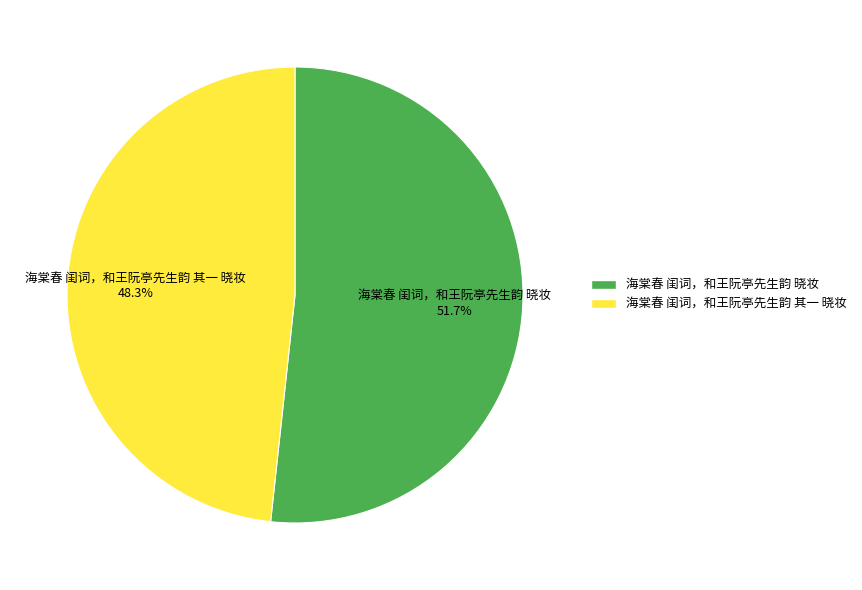

How much of the chart is everything except 海棠春 闺词，和王阮亭先生韵 其一 晓妆?

51.7%